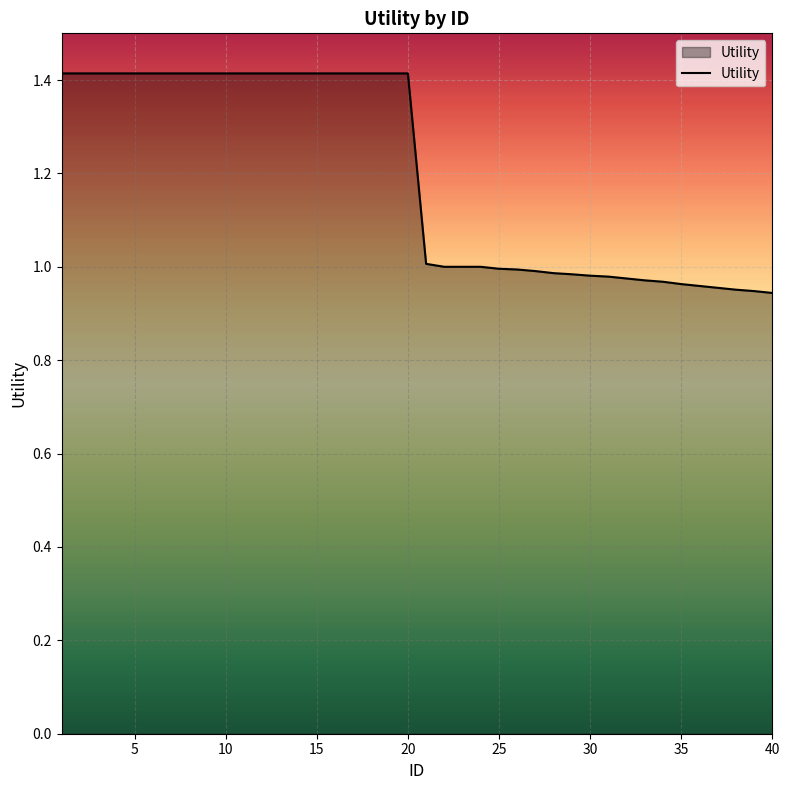

What is the difference between the maximum and minimum values?

0.5